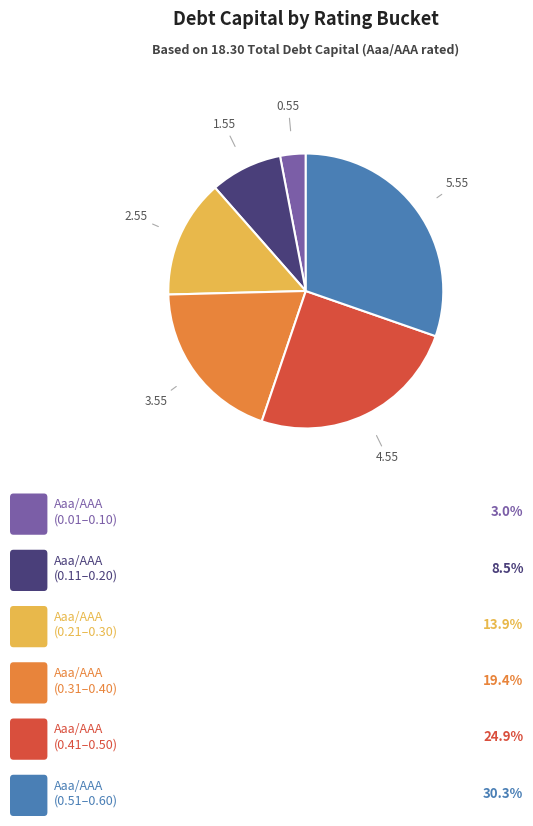

Is there any slice that represents more than half of the pie?

No